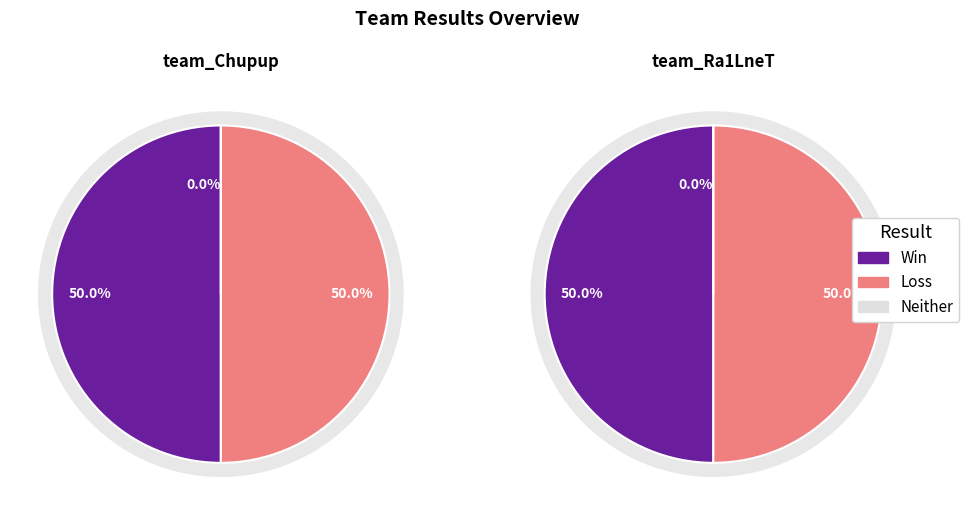

The team_Chupup slice represents 56% of the pie. True or false?

False